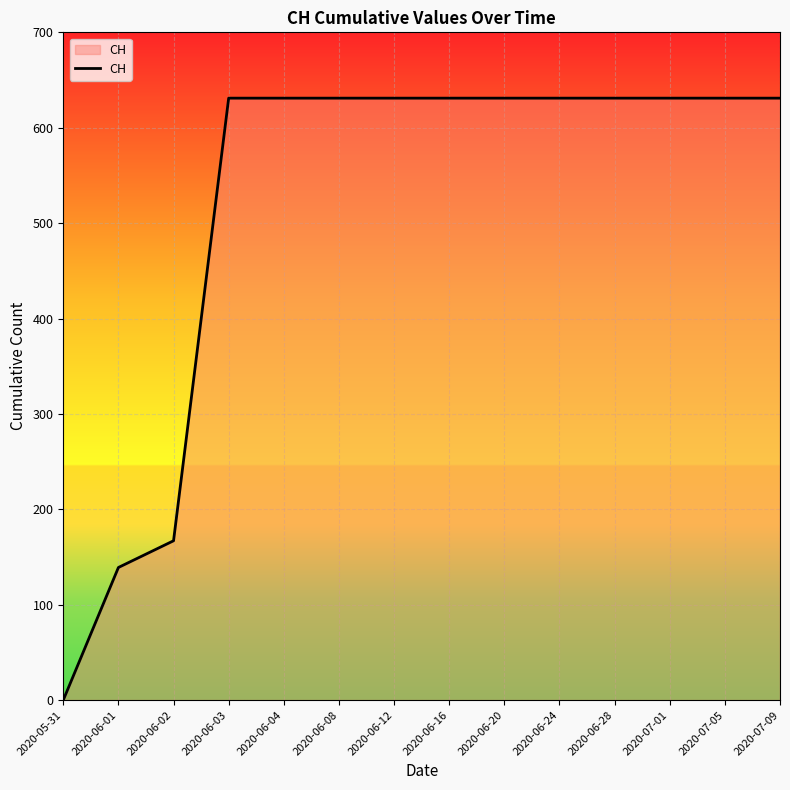

Count the number of categories in the chart.

14